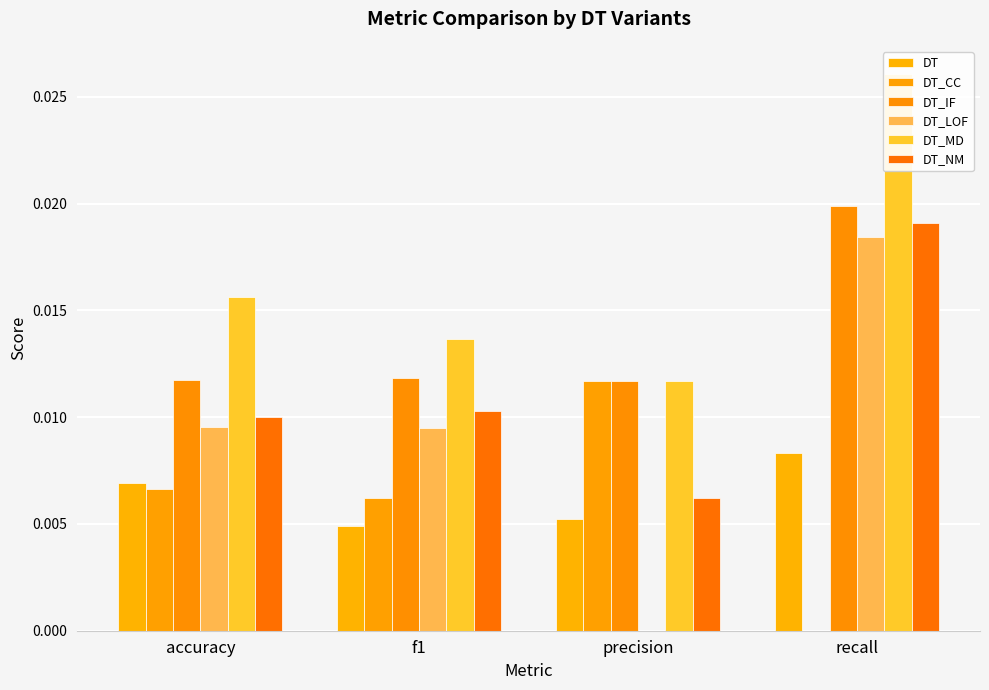

Where is DT_NM nearest to the value 0?

precision